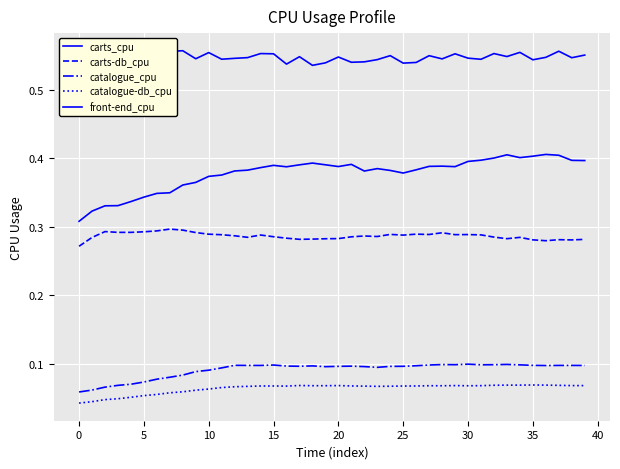

Reading left to right, extract all data points from this chart.

carts_cpu: 0.5	0.5	0.5	0.5	0.5	0.6	0.6	0.6	0.6	0.5	0.6	0.5	0.5	0.5	0.6	0.6	0.5	0.5	0.5	0.5	0.5	0.5	0.5	0.5	0.5	0.5	0.5	0.5	0.5	0.6	0.5	0.5	0.6	0.5	0.6	0.5	0.5	0.6	0.5	0.6
carts-db_cpu: 0.3	0.3	0.3	0.3	0.3	0.3	0.3	0.3	0.3	0.3	0.3	0.3	0.3	0.3	0.3	0.3	0.3	0.3	0.3	0.3	0.3	0.3	0.3	0.3	0.3	0.3	0.3	0.3	0.3	0.3	0.3	0.3	0.3	0.3	0.3	0.3	0.3	0.3	0.3	0.3
catalogue_cpu: 0.1	0.1	0.1	0.1	0.1	0.1	0.1	0.1	0.1	0.1	0.1	0.1	0.1	0.1	0.1	0.1	0.1	0.1	0.1	0.1	0.1	0.1	0.1	0.1	0.1	0.1	0.1	0.1	0.1	0.1	0.1	0.1	0.1	0.1	0.1	0.1	0.1	0.1	0.1	0.1
catalogue-db_cpu: 0.0	0.0	0.0	0.0	0.1	0.1	0.1	0.1	0.1	0.1	0.1	0.1	0.1	0.1	0.1	0.1	0.1	0.1	0.1	0.1	0.1	0.1	0.1	0.1	0.1	0.1	0.1	0.1	0.1	0.1	0.1	0.1	0.1	0.1	0.1	0.1	0.1	0.1	0.1	0.1
front-end_cpu: 0.3	0.3	0.3	0.3	0.3	0.3	0.3	0.3	0.4	0.4	0.4	0.4	0.4	0.4	0.4	0.4	0.4	0.4	0.4	0.4	0.4	0.4	0.4	0.4	0.4	0.4	0.4	0.4	0.4	0.4	0.4	0.4	0.4	0.4	0.4	0.4	0.4	0.4	0.4	0.4